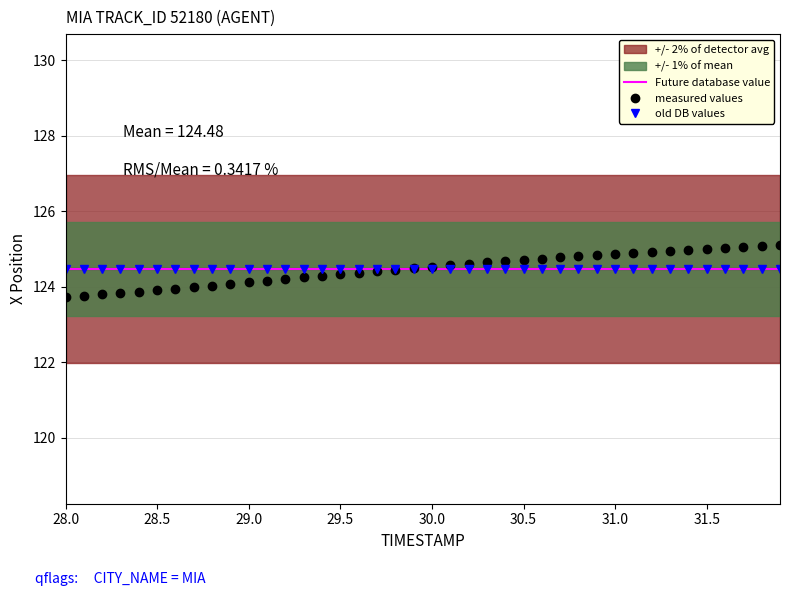

Which category has the lowest value in the measured values series?

28.0